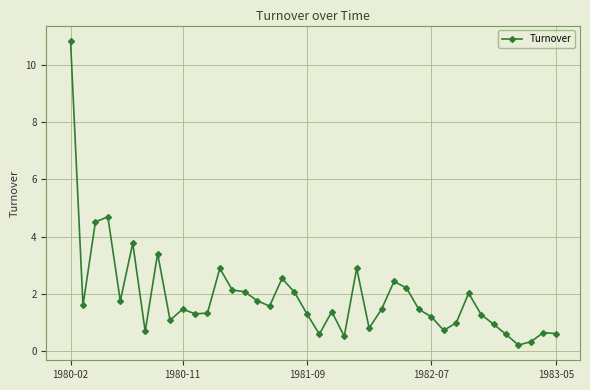

True or false: there are more than 2 points higher than both neighbors.

True